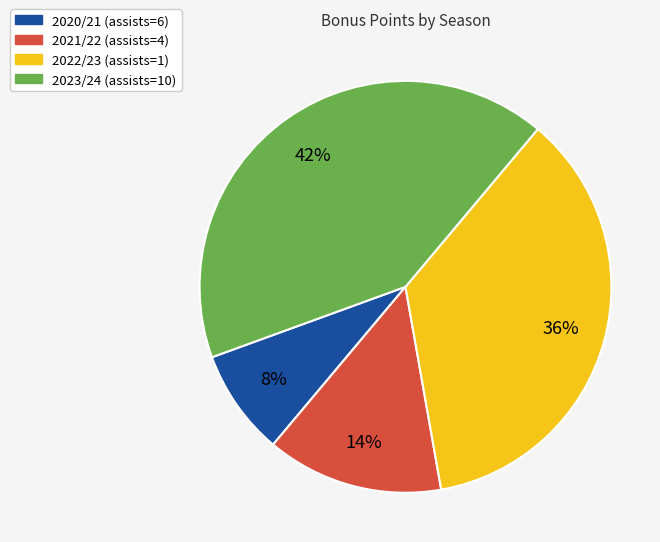

Which slice is the smallest?

2020/21 (assists=6)